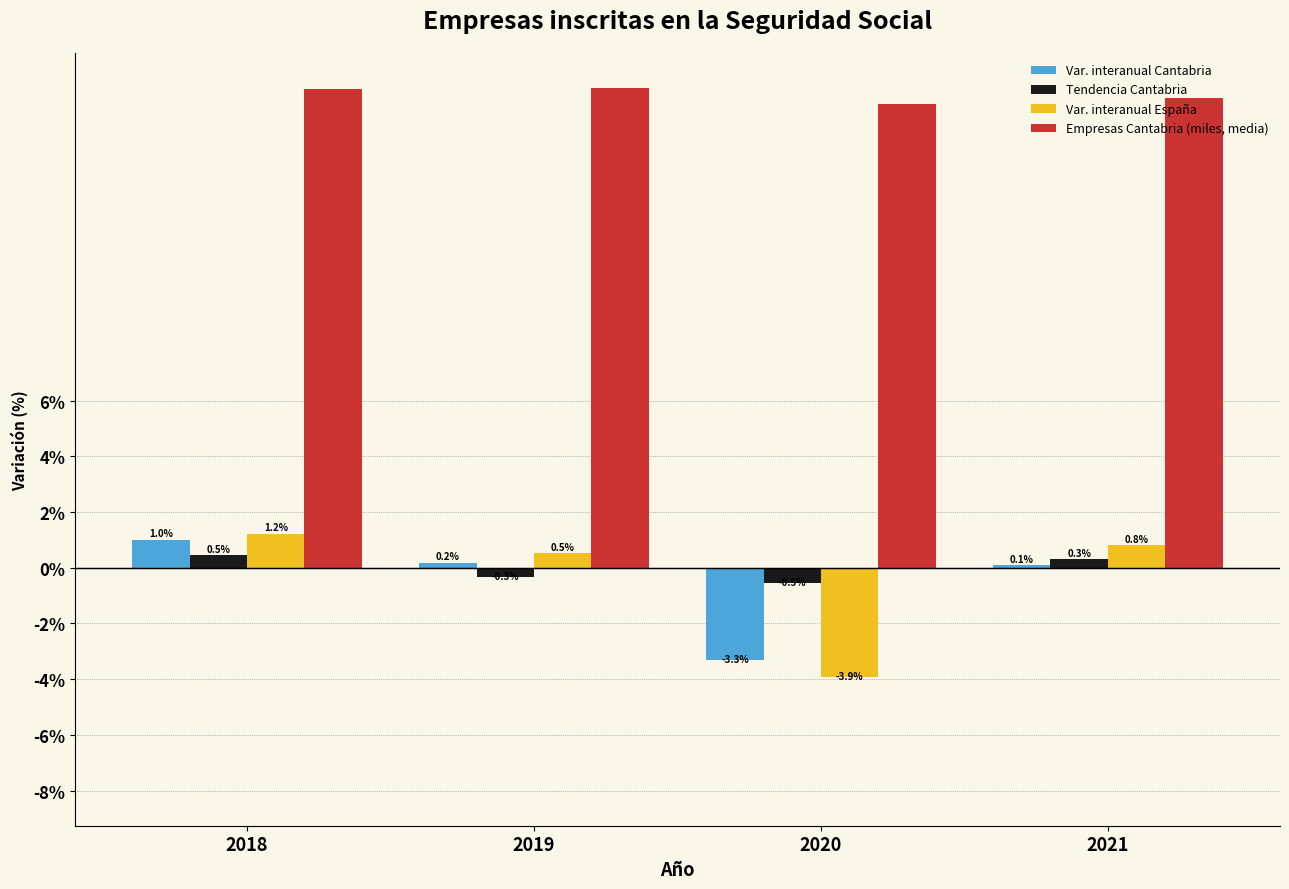

How many data points does each series have?

4